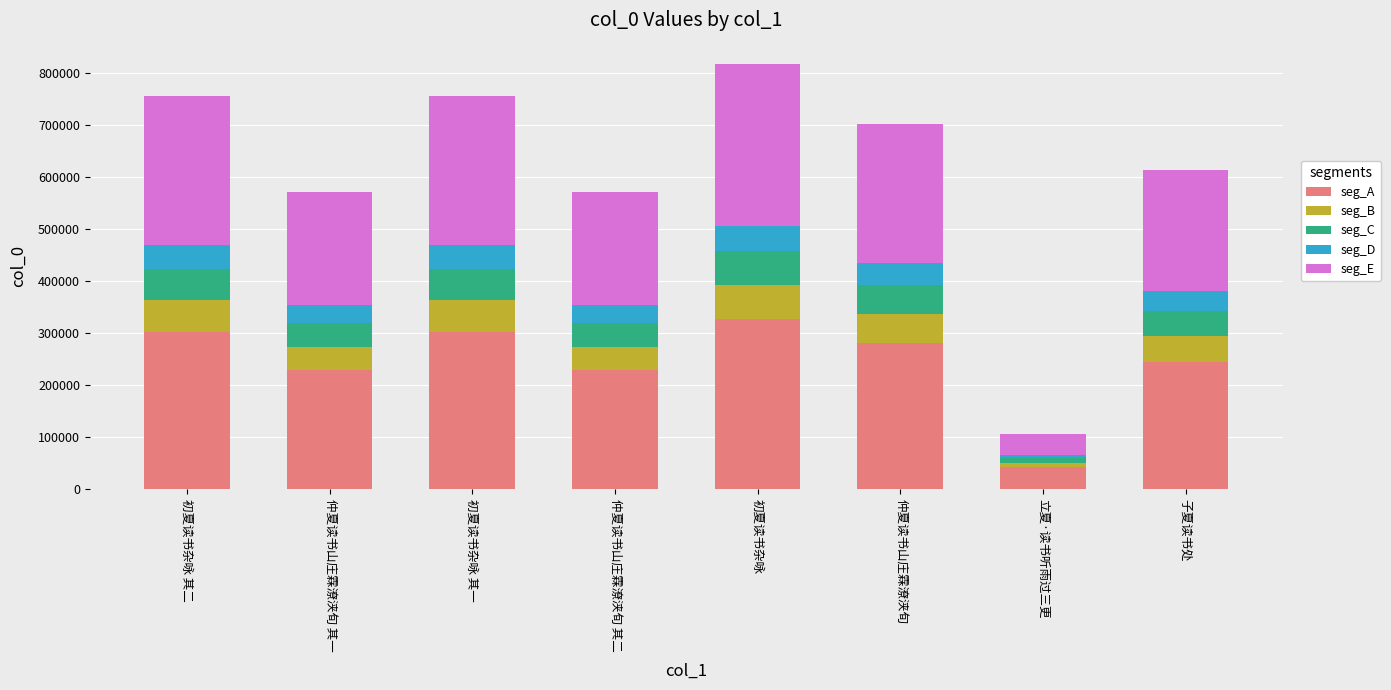

The value of seg_A at 立夏·读书听雨过三更 is 42894.0. True or false?

True